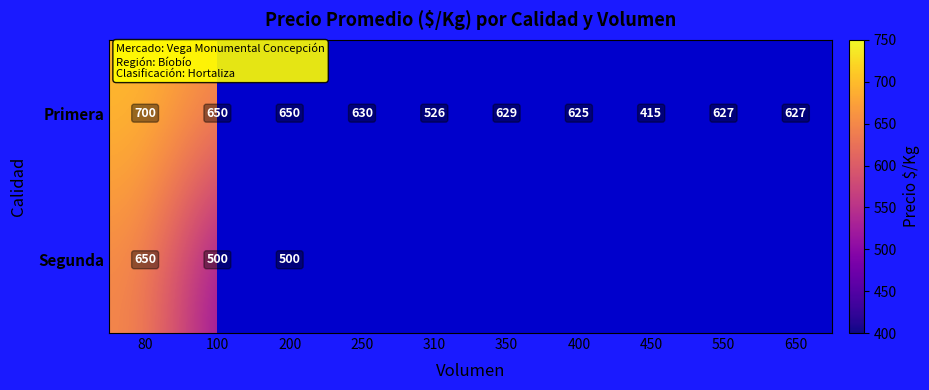

What is the difference between the highest and lowest values at 200?

150